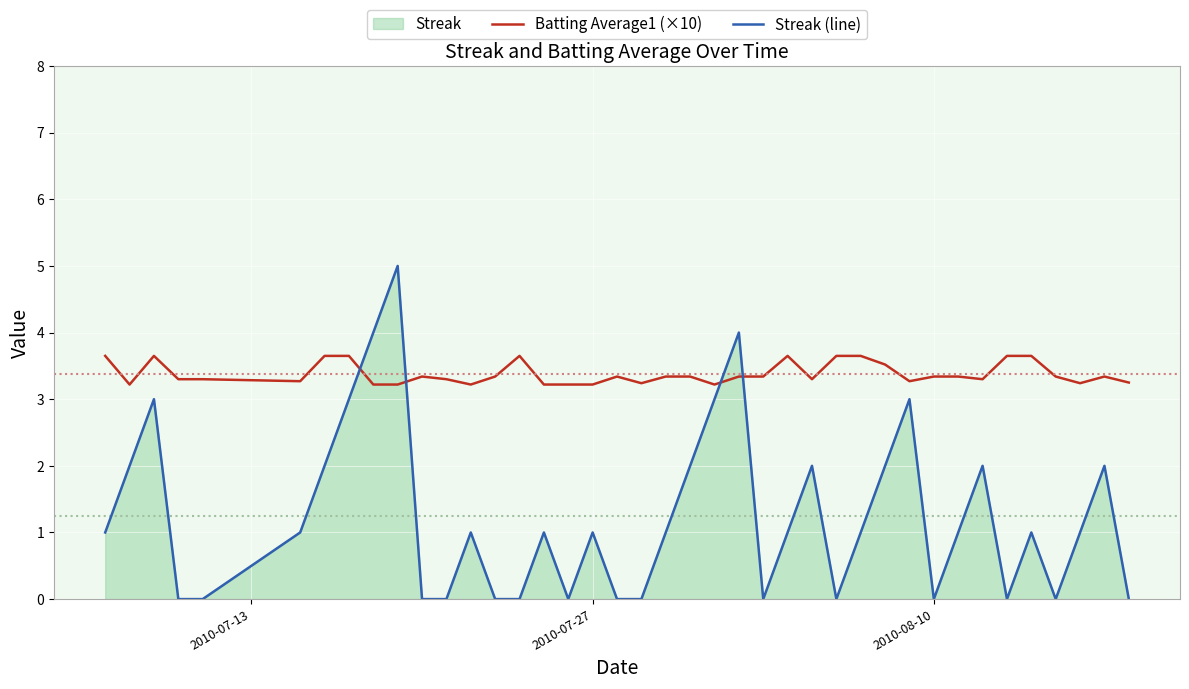

What is the sum of all Streak (line) values?

50.0